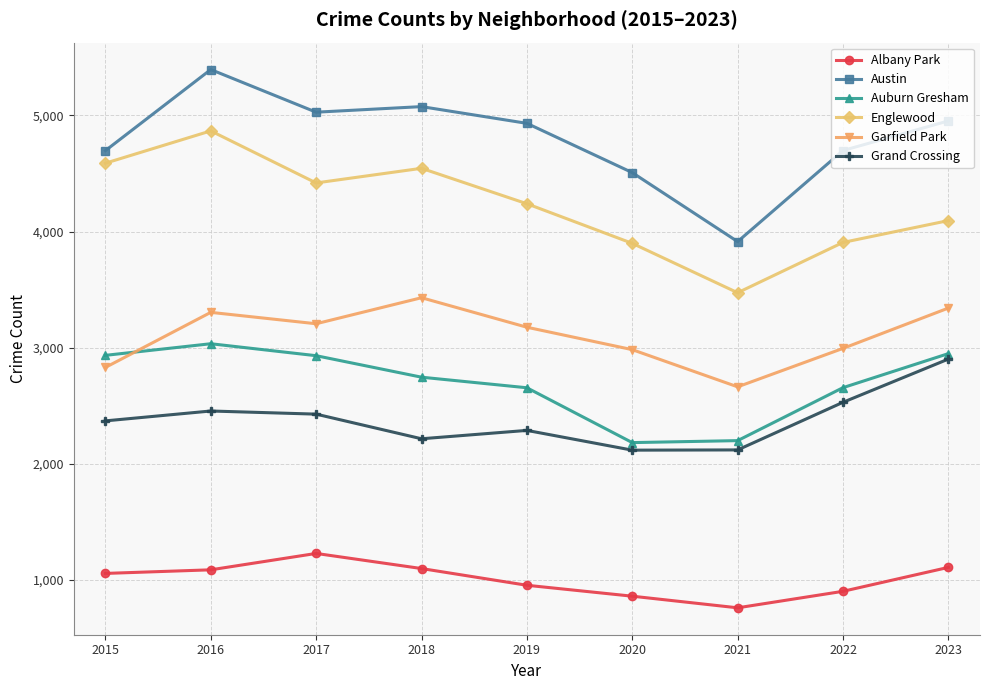

What is the sum of all Auburn Gresham values?

24288